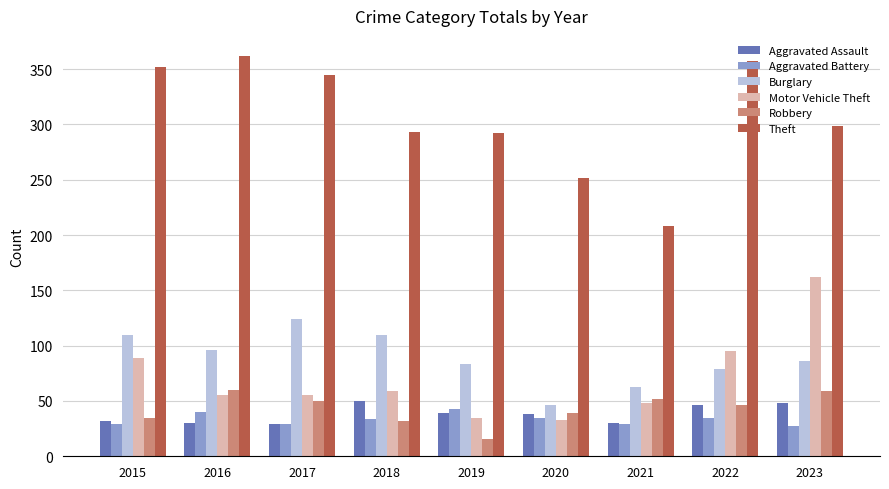

At how many categories does at least one series exceed 171?

9